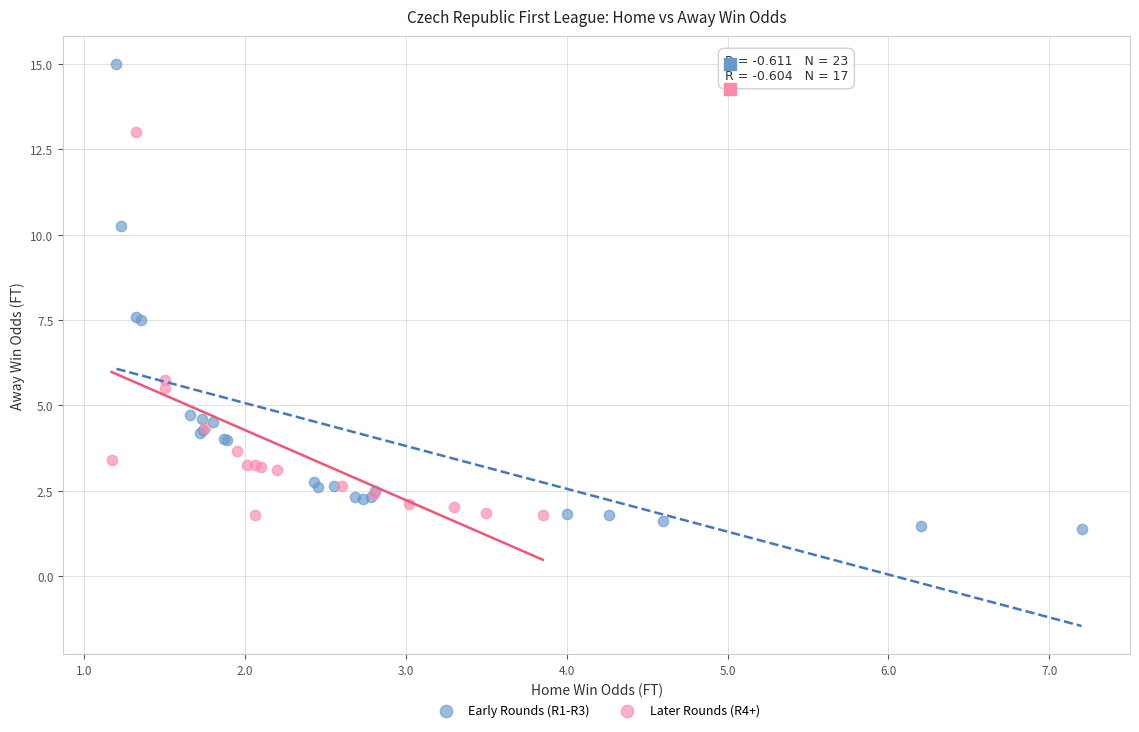

Which series has the widest spread of Y values?

Early Rounds (R1-R3)